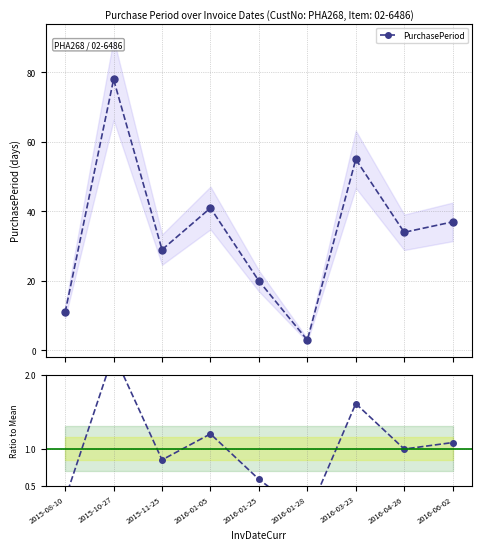

True or false: Ratio to Mean and PurchasePeriod intersect in this chart.

False